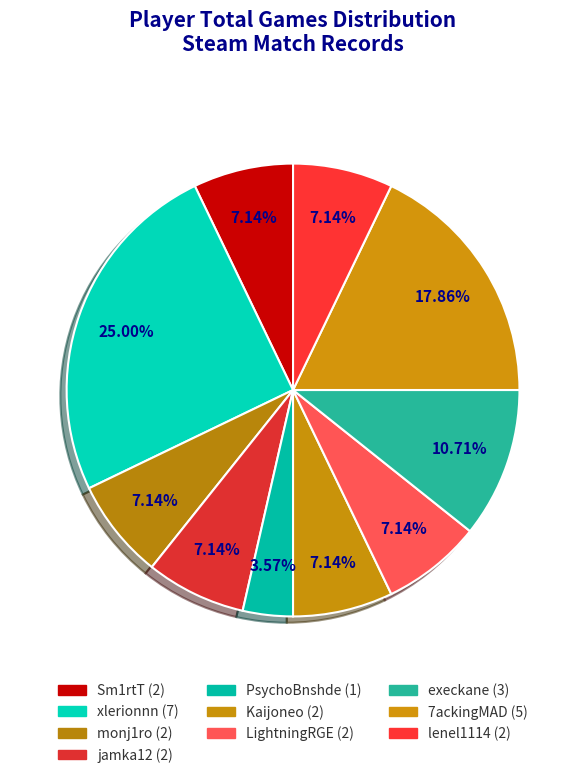

How many slices are in this pie chart?

10